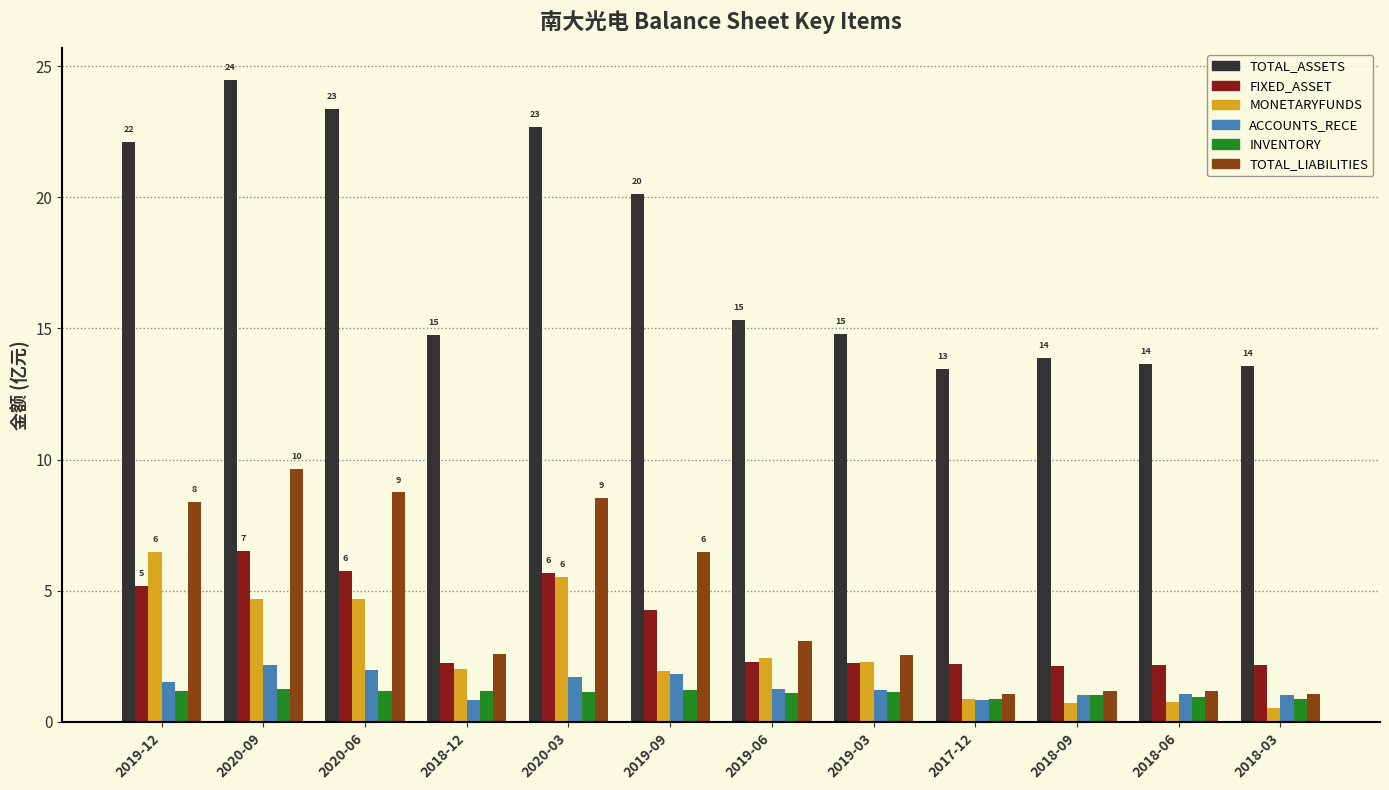

What is the greatest value displayed?

24.5